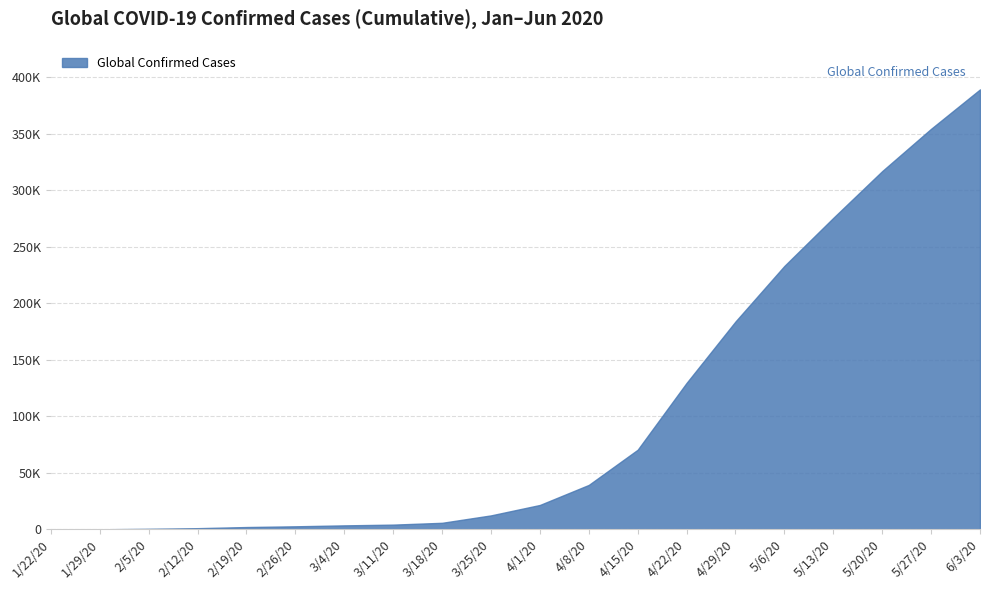

Rank the categories by value from highest to lowest.

6/3/20, 5/27/20, 5/20/20, 5/13/20, 5/6/20, 4/29/20, 4/22/20, 4/15/20, 4/8/20, 4/1/20, 3/25/20, 3/18/20, 3/11/20, 3/4/20, 2/26/20, 2/19/20, 2/12/20, 2/5/20, 1/29/20, 1/22/20